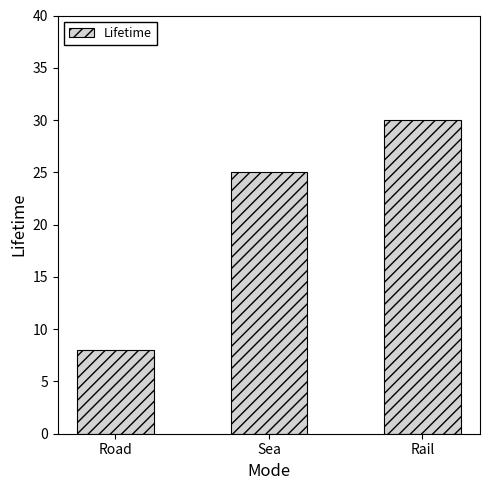

What is the label of the 2nd bar from the left?

Sea